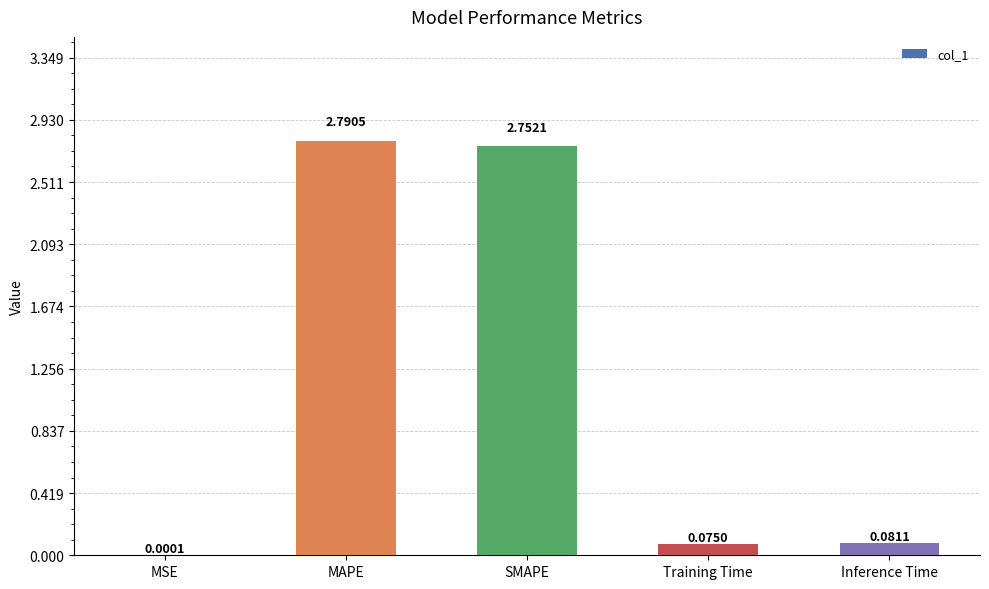

Which has a higher value, MSE or Inference Time?

Inference Time